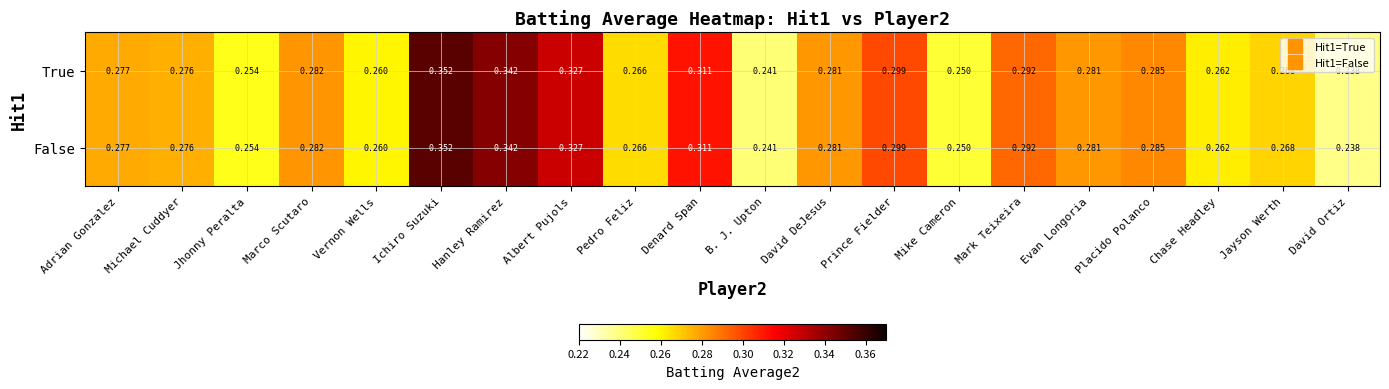

What is the total value across all series at Jhonny Peralta?

0.5